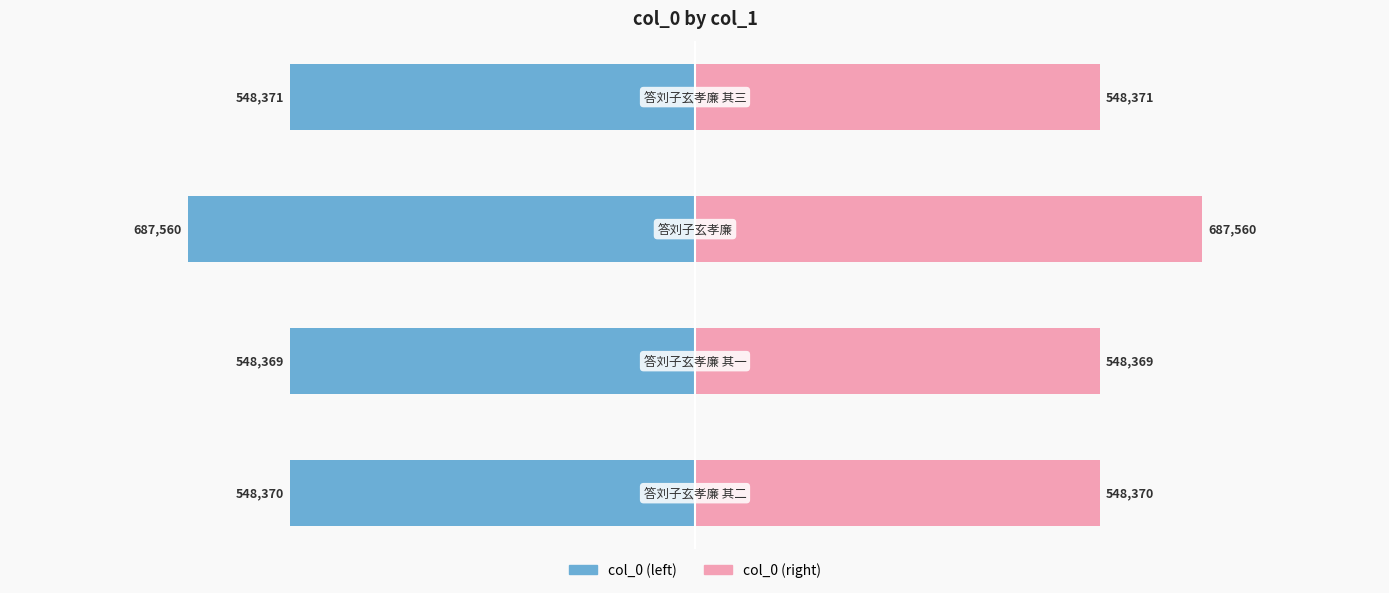

Rank the series at −1000000 from lowest to highest value.

col_0 (left), col_0 (right)